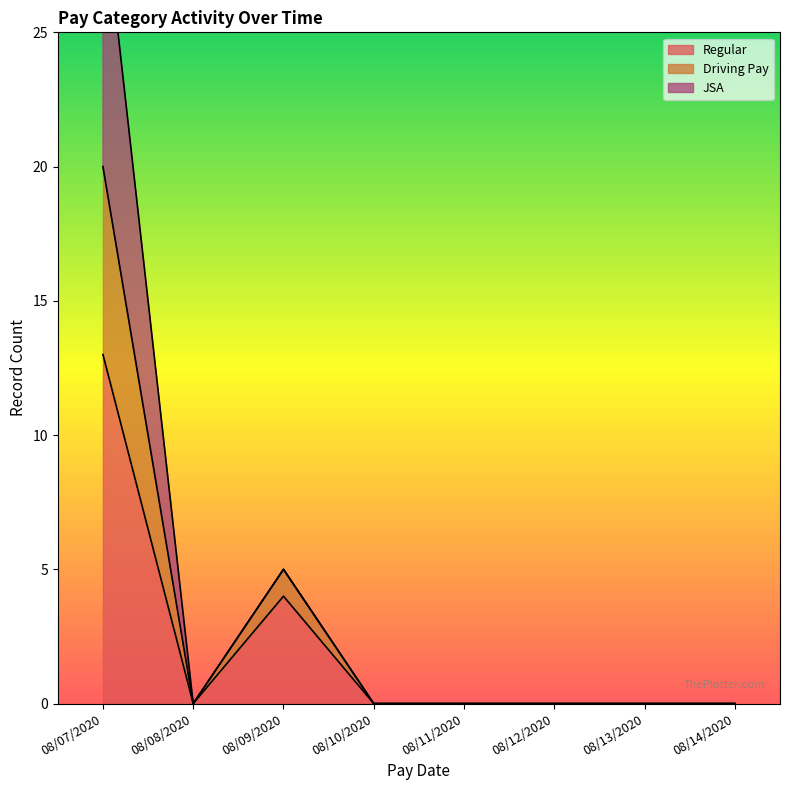

Between 08/11/2020 and 08/08/2020, which is larger?

08/11/2020